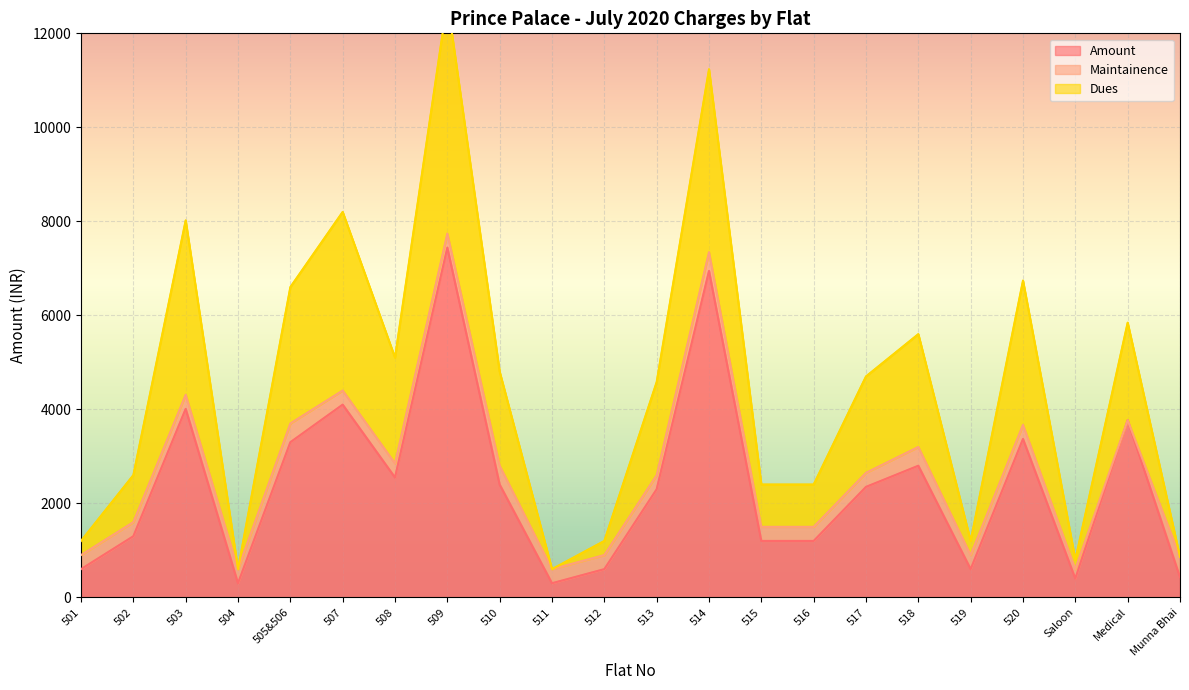

The Amount series shows 4010 at 503. True or false?

True